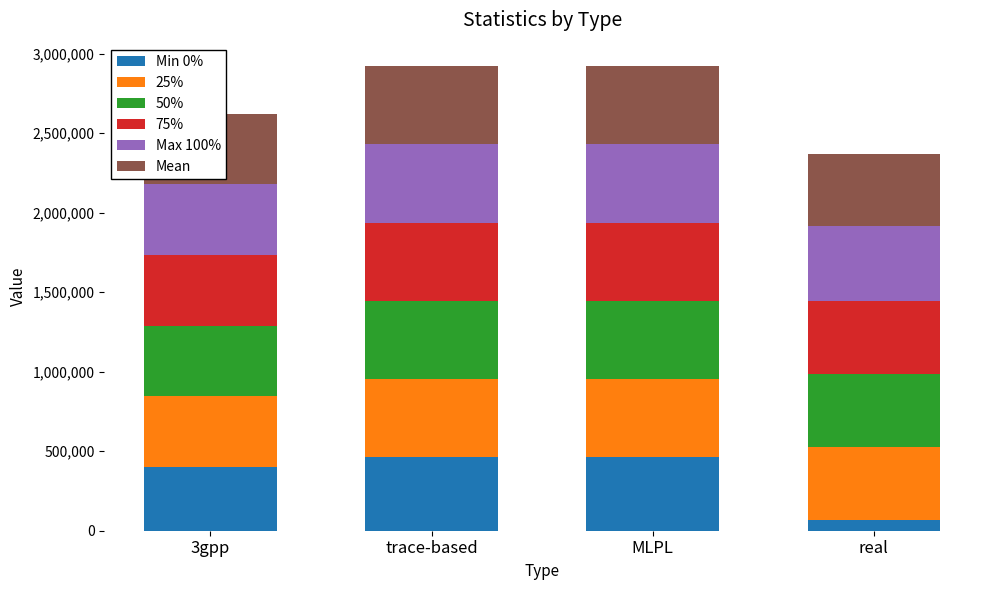

What is the approximate value of 25% at 3gpp?

444127.0